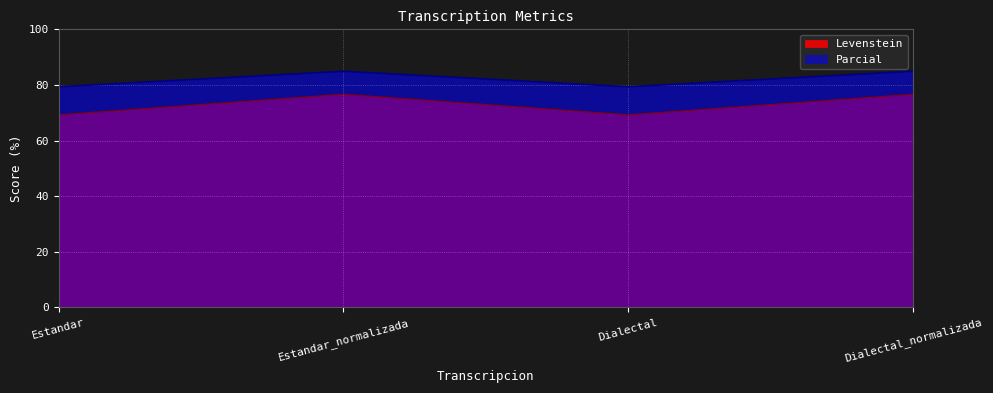

Rank the categories by Levenstein value from lowest to highest.

Estandar, Dialectal, Estandar_normalizada, Dialectal_normalizada